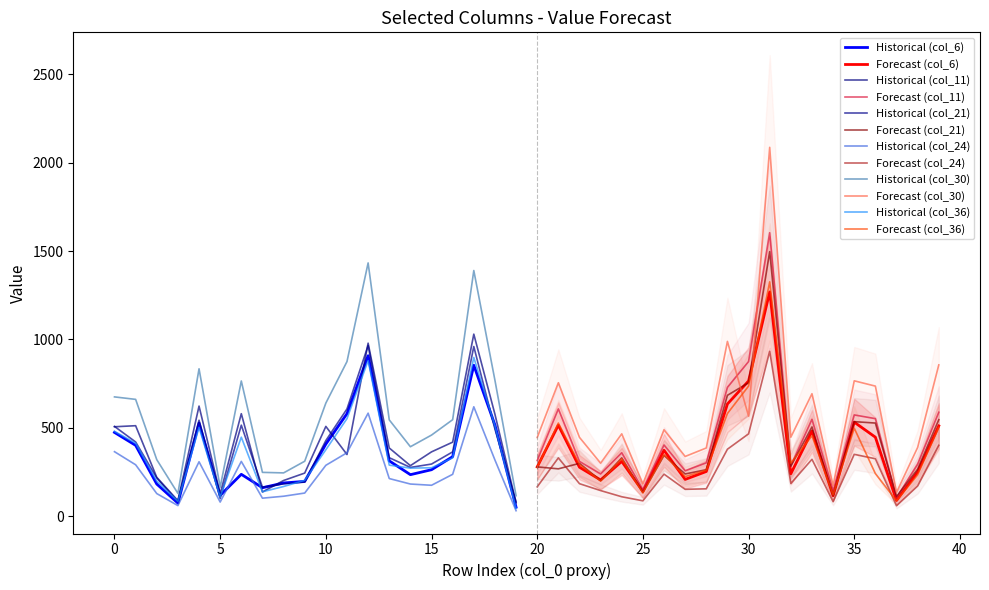

How many lines are shown in the chart?

6